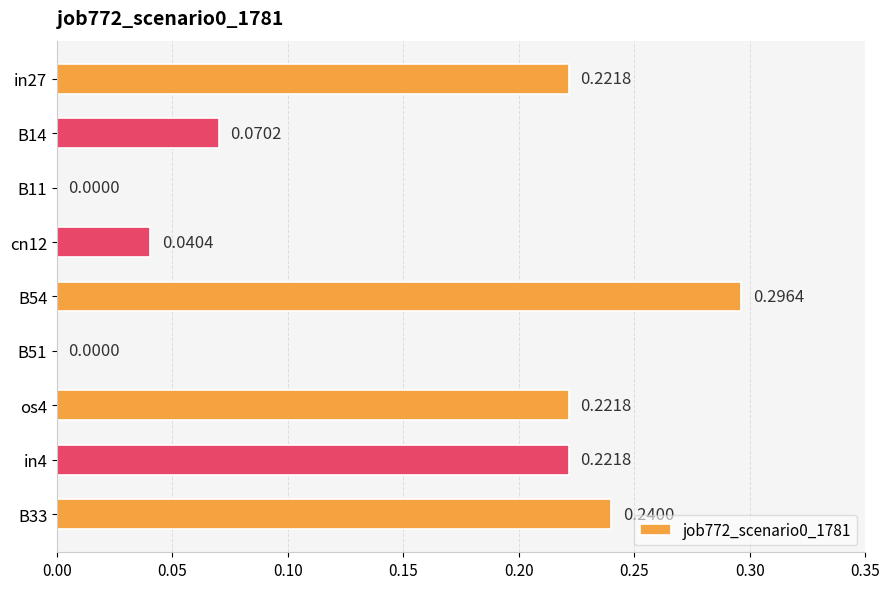

Does the chart contain stacked bars?

No